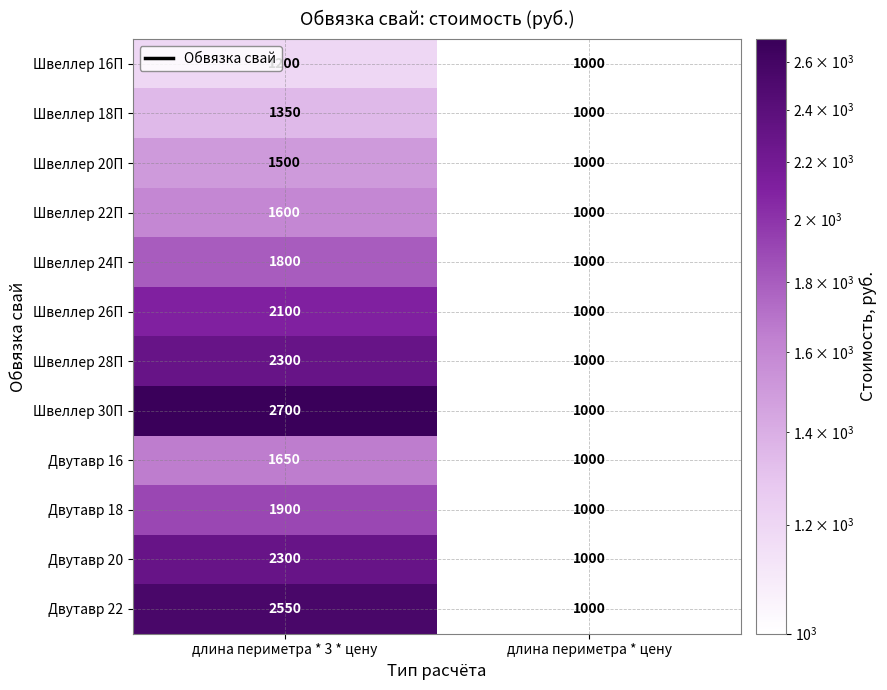

How many data points does each series have?

2